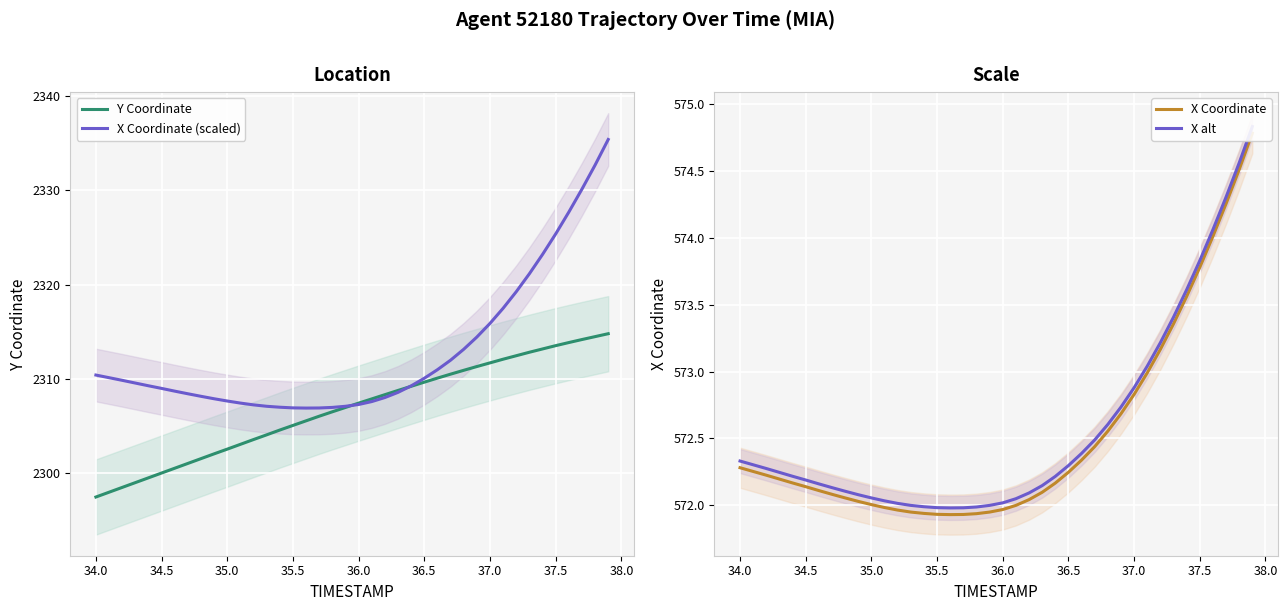

Which series has the largest total across all categories?

X Coordinate (scaled)